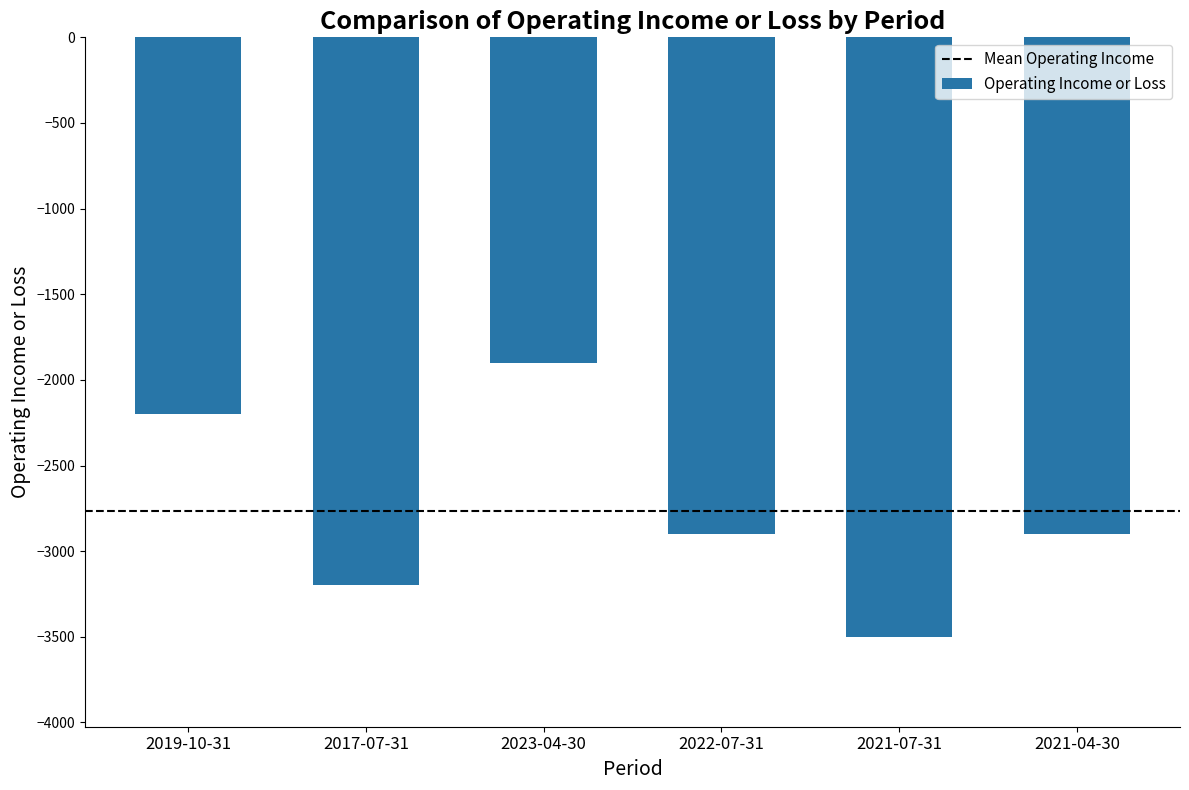

True or false: the data shows -4505 at 2017-07-31.

False